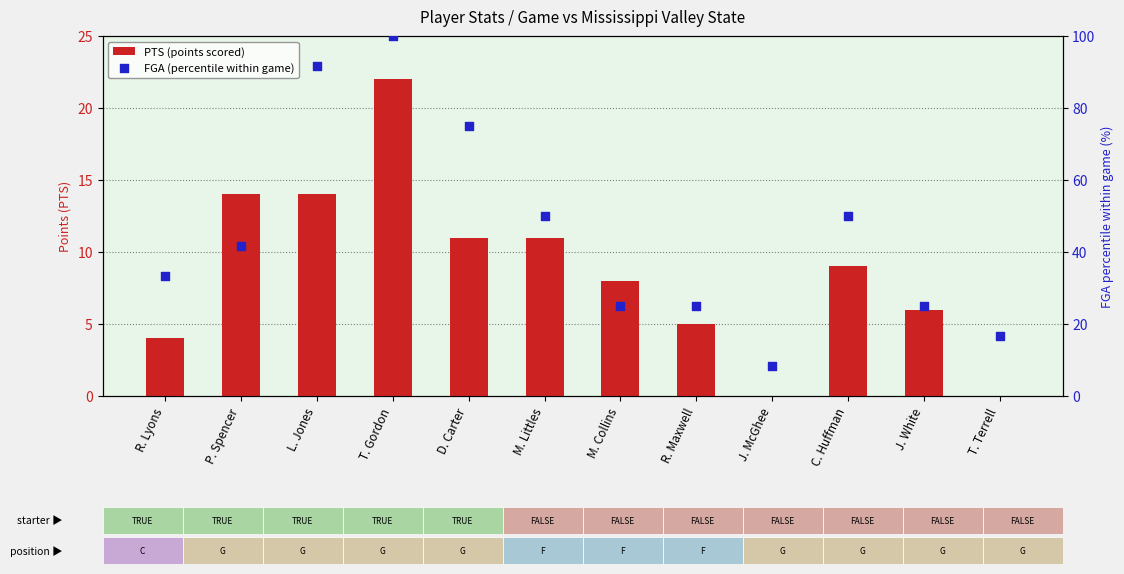

What is the total value across all series at R. Maxwell?

30.0